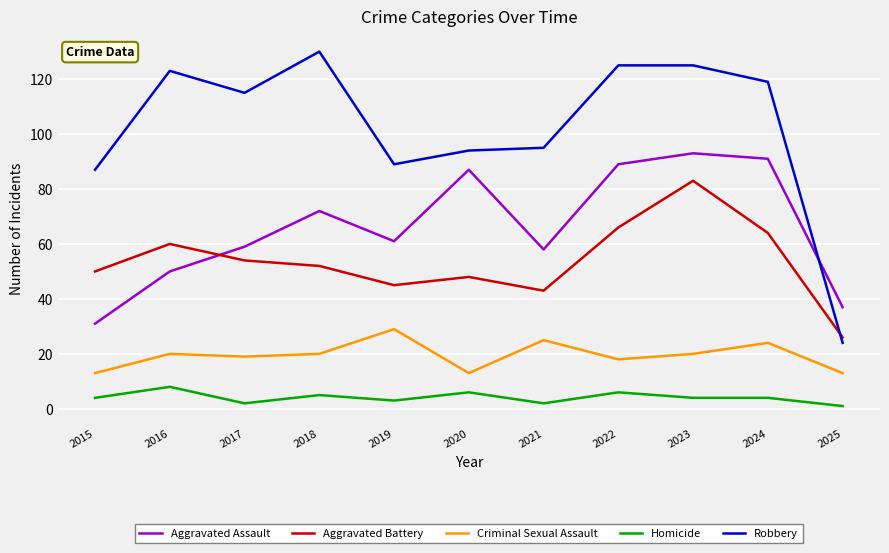

Where do Aggravated Assault and Robbery first cross each other?

2024 and 2025